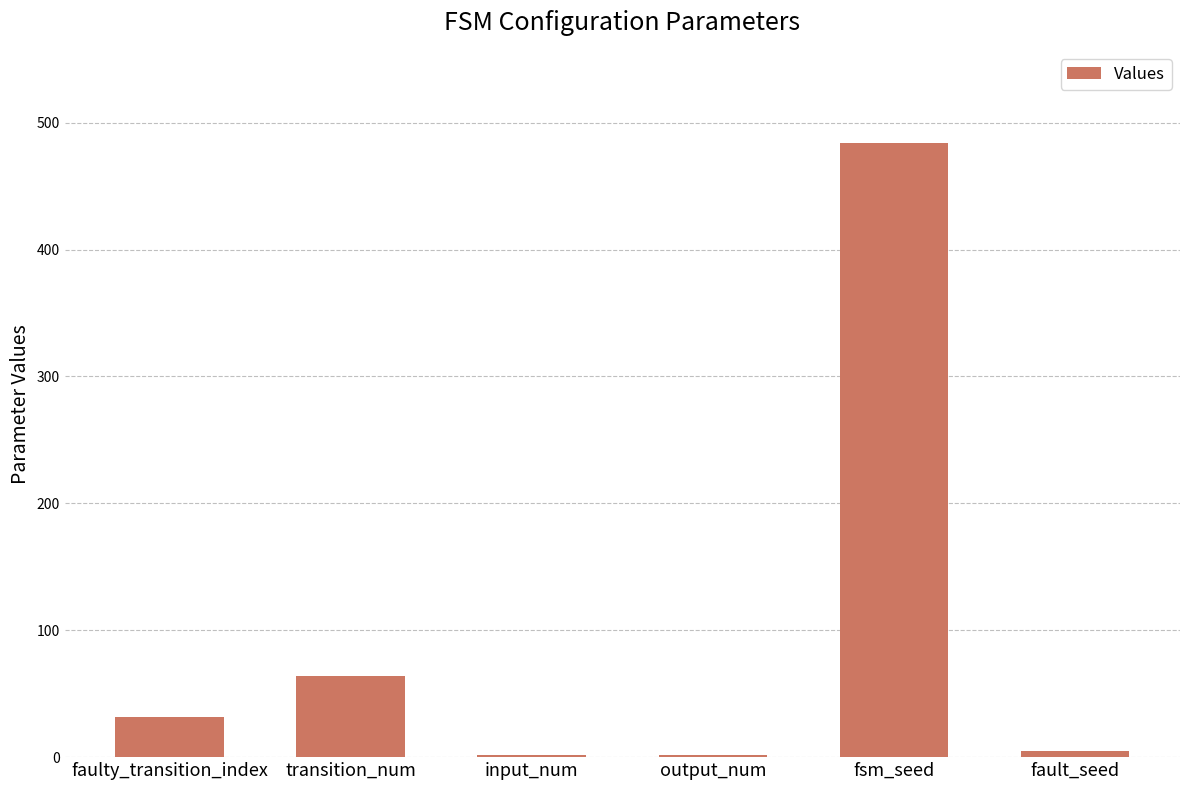

Where is the data nearest to the value 243?

transition_num